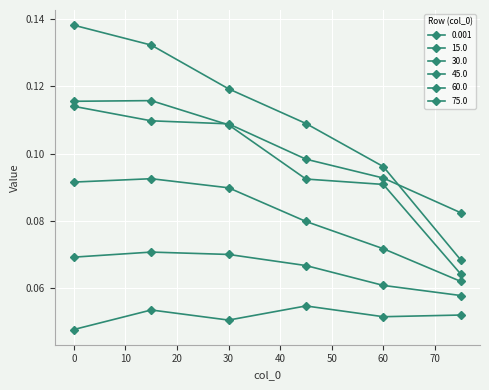

Does the chart have visible grid lines?

Yes